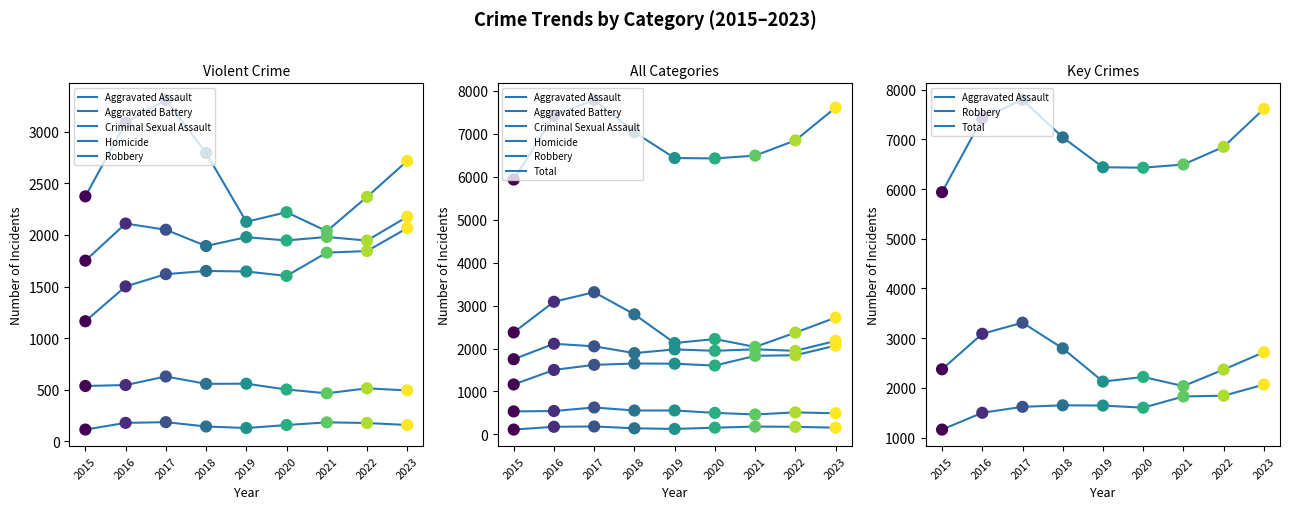

Which series contains the highest Y value?

Total